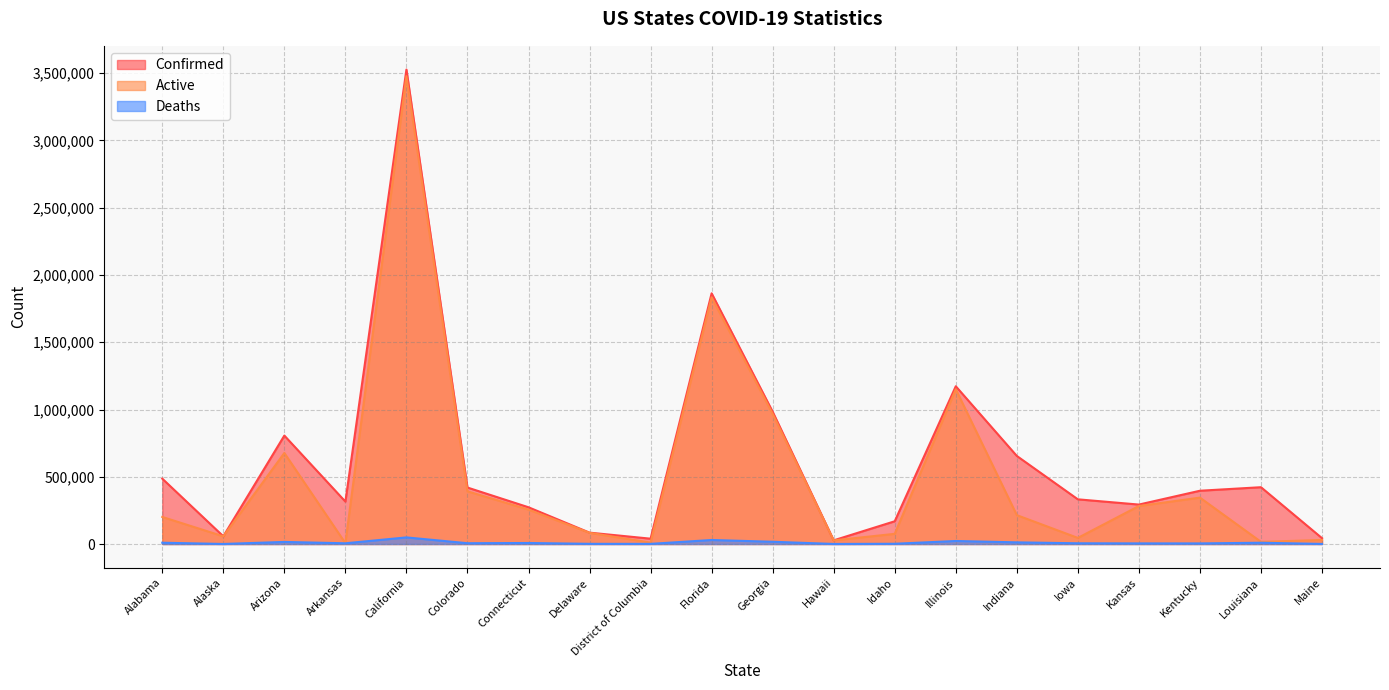

What is the difference between the highest and lowest values at Kansas?

288642